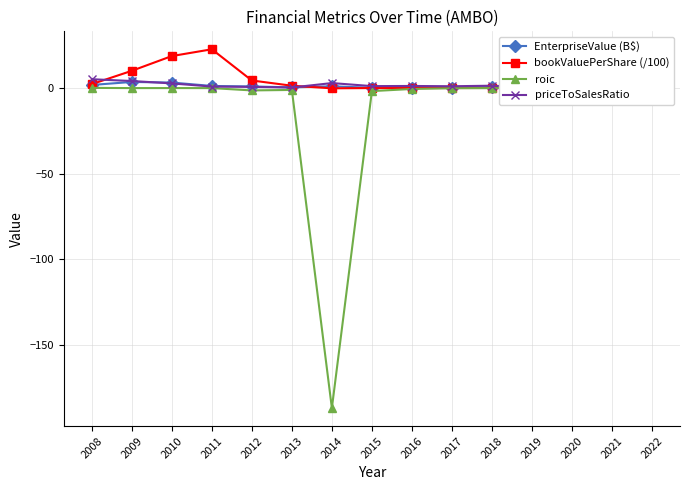

What is the average value of the roic series?

-12.8